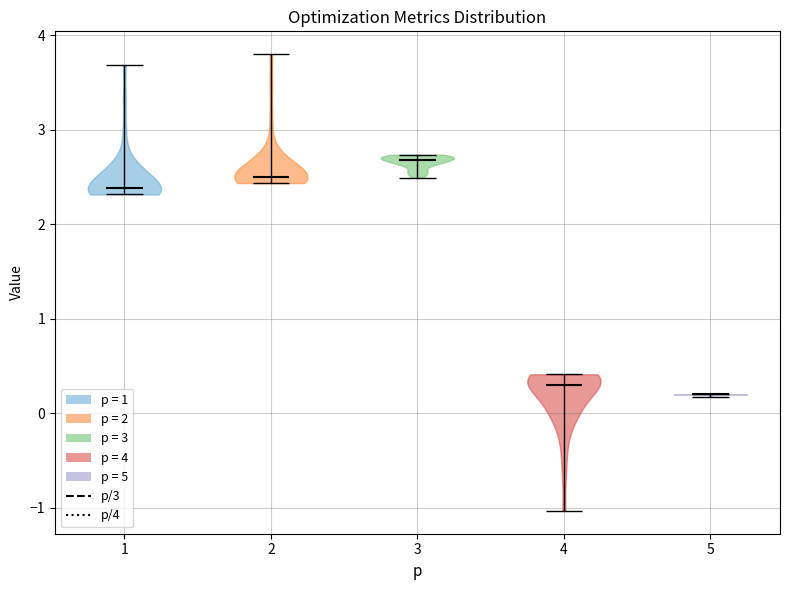

Reading left to right, read every violin against the y-axis: where its median line is, and the lowest and highest points it reaches. The values are not printed on the chart, so give them approximately, as read against the axis.

1: median line 2.4, lowest point 2.3, highest point 3.7
2: median line 2.5, lowest point 2.4, highest point 3.8
3: median line 2.7, lowest point 2.5, highest point 2.7
4: median line 0.3, lowest point -1.0, highest point 0.4
5: median line 0.2, lowest point 0.2, highest point 0.2